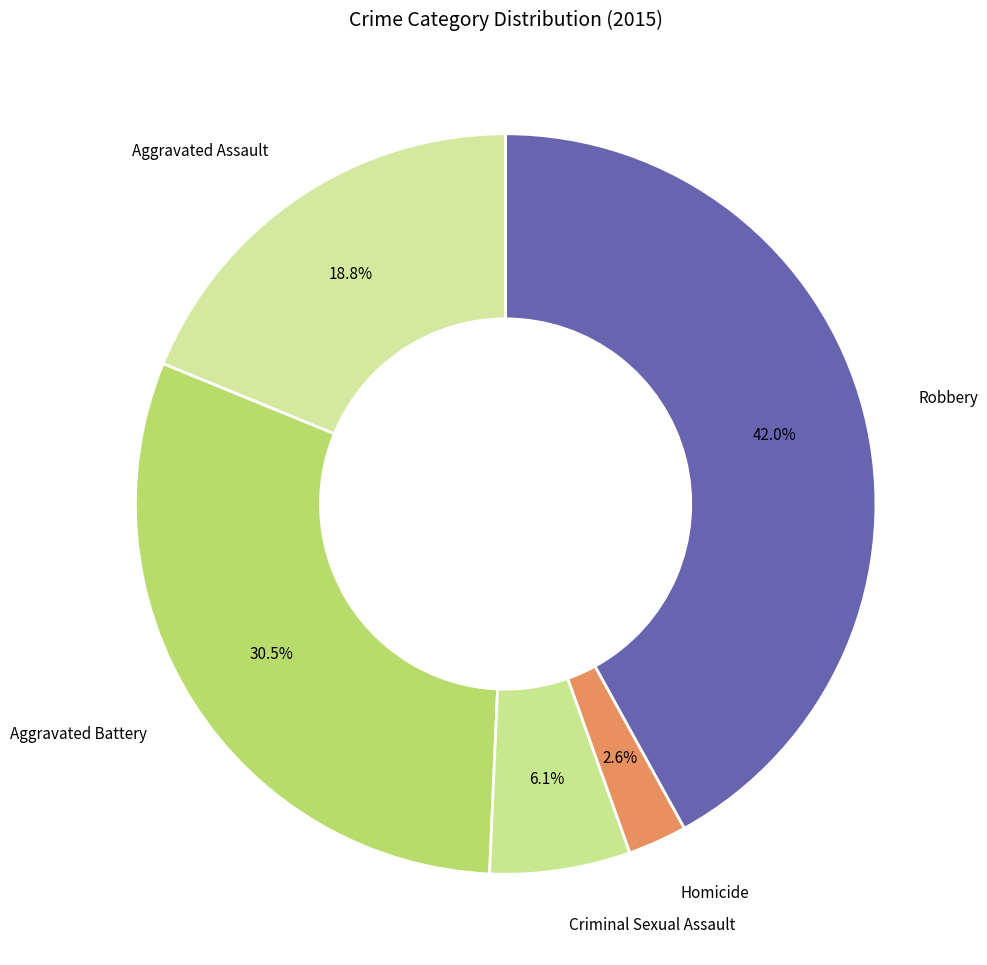

Rank the categories by value from highest to lowest.

Robbery, Aggravated Battery, Aggravated Assault, Criminal Sexual Assault, Homicide